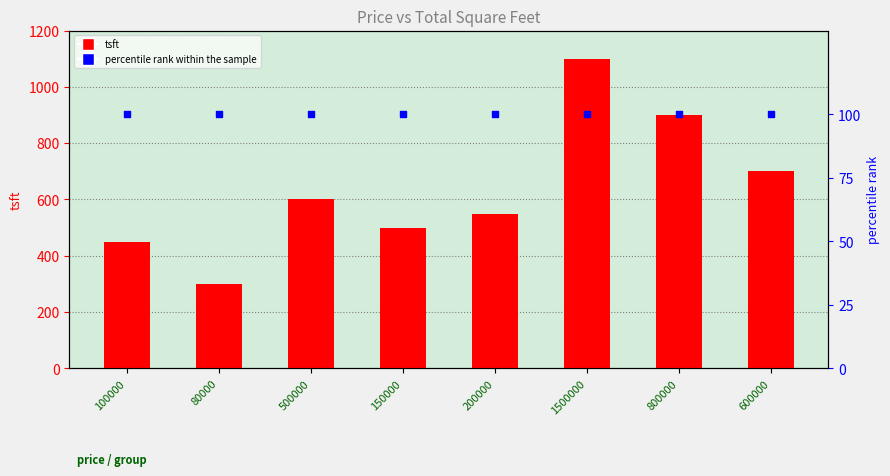

Which series has the largest Y range (max minus min)?

tsft